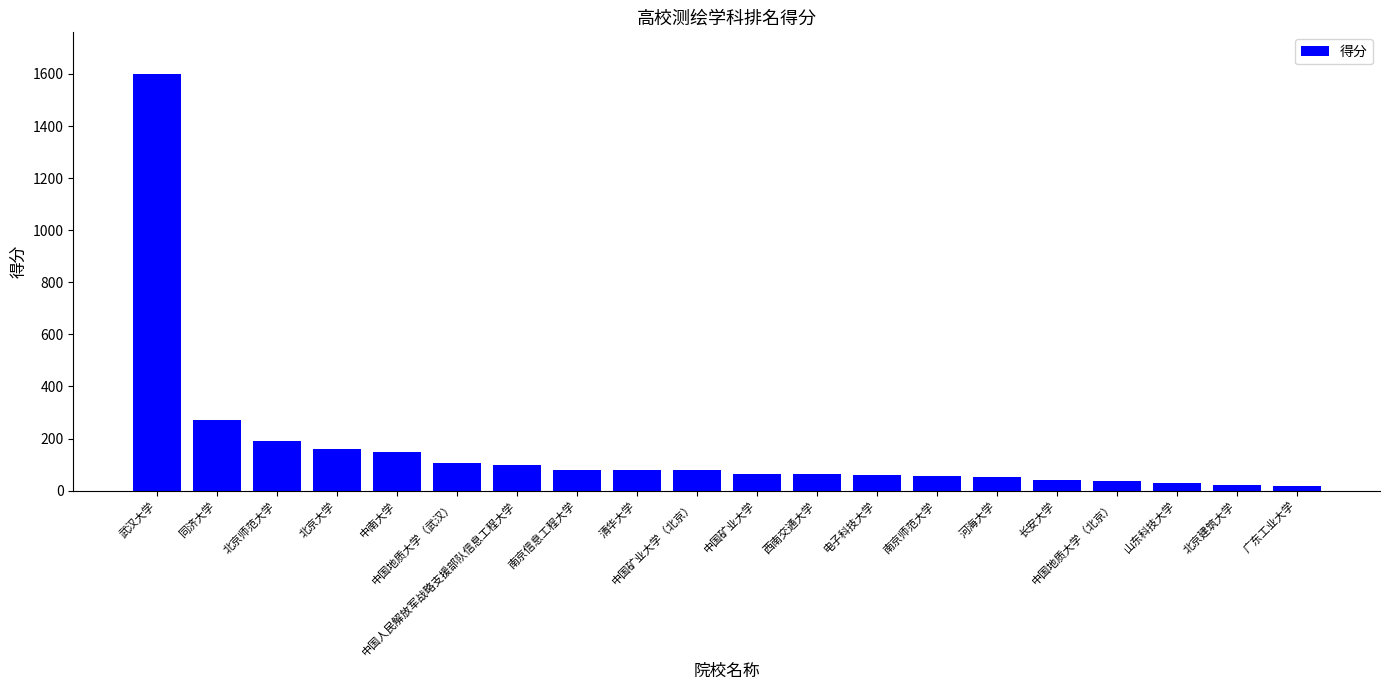

What is the difference between the second highest and minimum values?

252